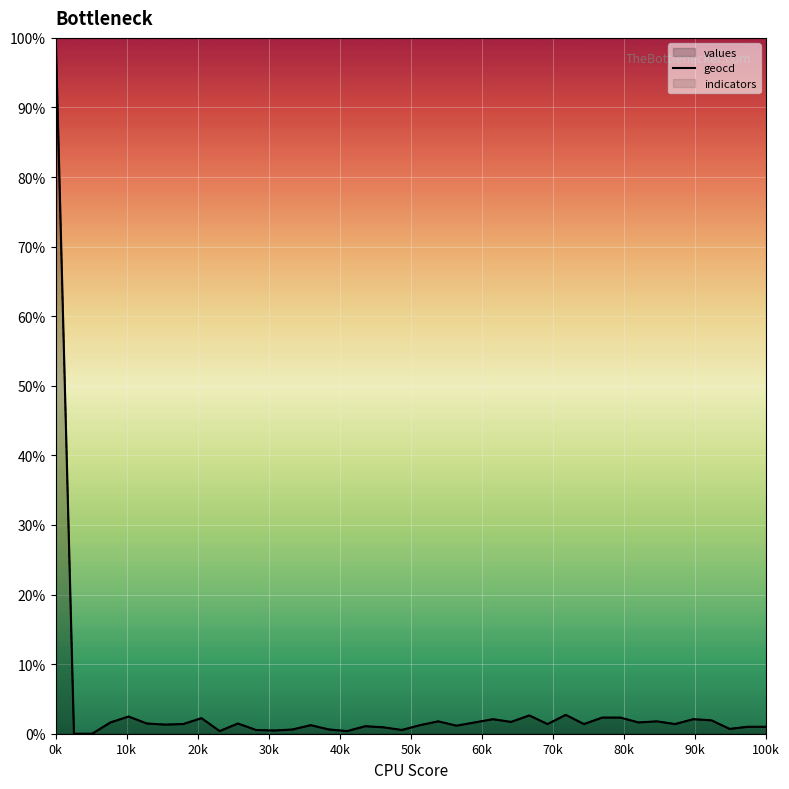

What is the total value across all series at 27?

1.0